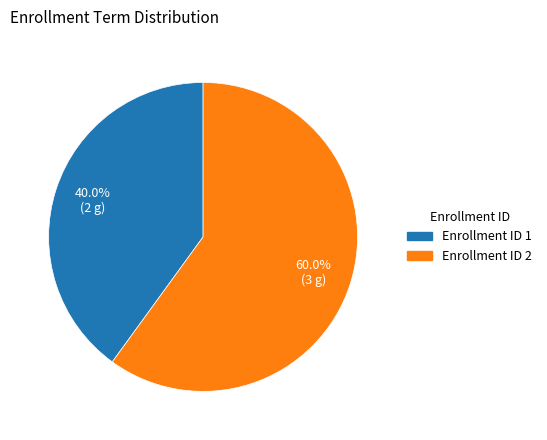

Does any single category account for the majority?

Yes